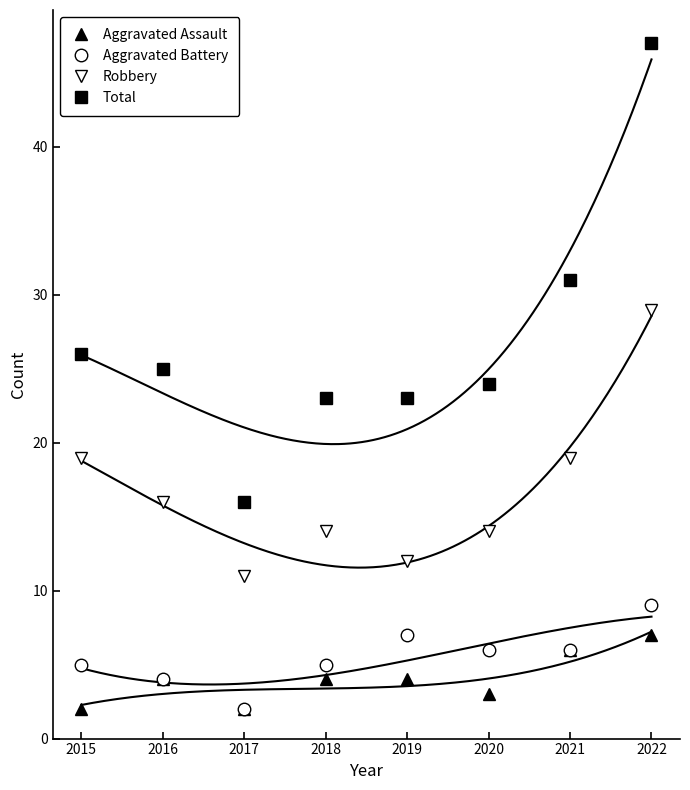

At which label does Robbery reach its peak?

2022